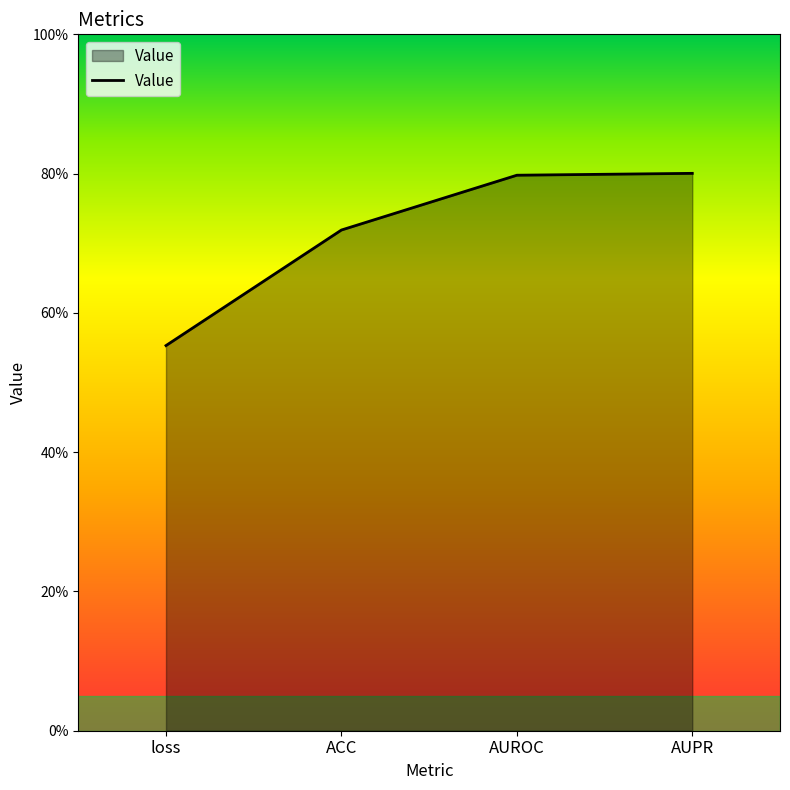

What is the change in value from loss to AUPR?

+0.2